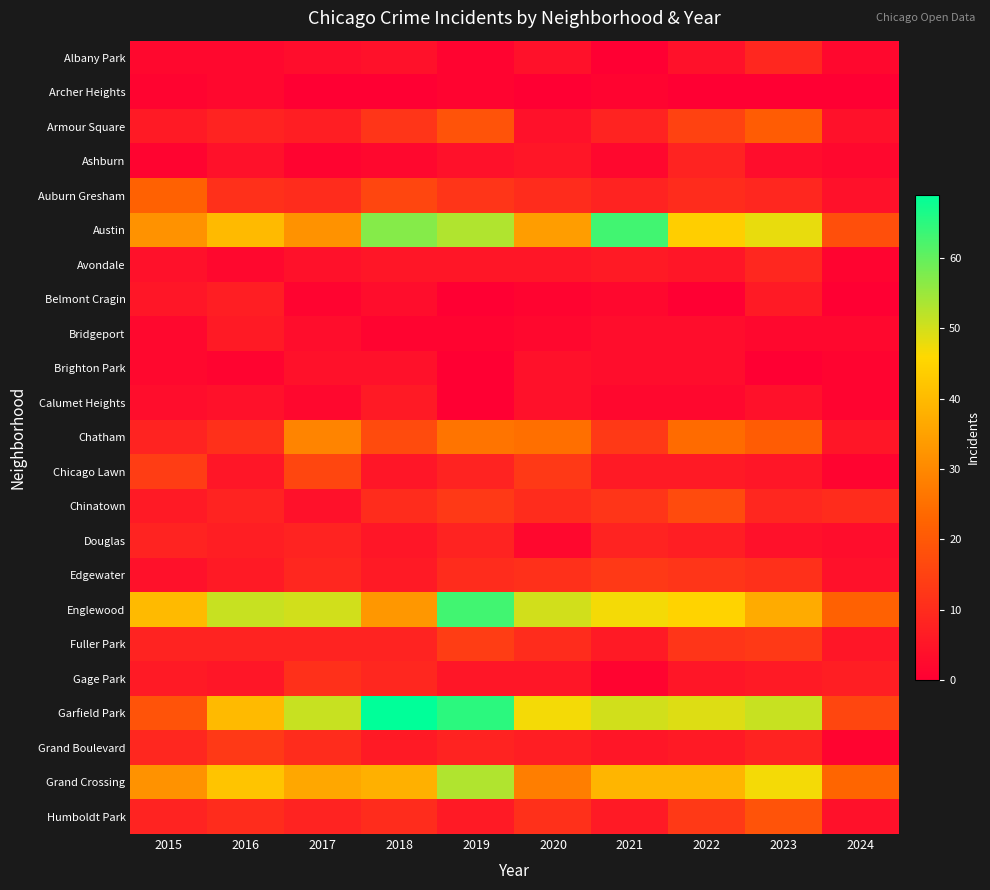

Reading left to right, extract all data points from this chart.

Albany Park: 2015=2	2016=2	2017=3	2018=4	2019=1	2020=4	2021=0	2022=4	2023=9	2024=2
Archer Heights: 2015=1	2016=2	2017=0	2018=0	2019=1	2020=0	2021=1	2022=0	2023=0	2024=0
Armour Square: 2015=6	2016=8	2017=7	2018=12	2019=19	2020=4	2021=8	2022=15	2023=21	2024=4
Ashburn: 2015=1	2016=4	2017=1	2018=2	2019=4	2020=5	2021=2	2022=8	2023=3	2024=2
Auburn Gresham: 2015=22	2016=11	2017=10	2018=16	2019=12	2020=10	2021=8	2022=10	2023=9	2024=4
Austin: 2015=32	2016=40	2017=32	2018=57	2019=53	2020=34	2021=63	2022=44	2023=48	2024=18
Avondale: 2015=4	2016=2	2017=4	2018=5	2019=5	2020=5	2021=6	2022=5	2023=9	2024=1
Belmont Cragin: 2015=5	2016=7	2017=1	2018=3	2019=0	2020=1	2021=2	2022=0	2023=6	2024=0
Bridgeport: 2015=2	2016=6	2017=3	2018=1	2019=1	2020=2	2021=3	2022=3	2023=2	2024=2
Brighton Park: 2015=2	2016=1	2017=4	2018=4	2019=0	2020=4	2021=3	2022=3	2023=0	2024=1
Calumet Heights: 2015=3	2016=4	2017=2	2018=6	2019=0	2020=4	2021=2	2022=2	2023=4	2024=1
Chatham: 2015=8	2016=11	2017=29	2018=17	2019=26	2020=25	2021=13	2022=24	2023=21	2024=5
Chicago Lawn: 2015=14	2016=5	2017=16	2018=5	2019=8	2020=13	2021=6	2022=6	2023=5	2024=1
Chinatown: 2015=6	2016=8	2017=4	2018=10	2019=13	2020=10	2021=12	2022=17	2023=9	2024=10
Douglas: 2015=8	2016=7	2017=8	2018=5	2019=8	2020=2	2021=8	2022=7	2023=4	2024=3
Edgewater: 2015=4	2016=6	2017=9	2018=6	2019=10	2020=11	2021=13	2022=12	2023=11	2024=4
Englewood: 2015=40	2016=51	2017=50	2018=33	2019=63	2020=50	2021=47	2022=45	2023=37	2024=22
Fuller Park: 2015=8	2016=8	2017=8	2018=8	2019=14	2020=10	2021=6	2022=12	2023=13	2024=5
Gage Park: 2015=6	2016=5	2017=11	2018=9	2019=5	2020=5	2021=1	2022=5	2023=6	2024=7
Garfield Park: 2015=19	2016=40	2017=51	2018=69	2019=65	2020=47	2021=50	2022=49	2023=51	2024=16
Grand Boulevard: 2015=9	2016=13	2017=10	2018=6	2019=8	2020=7	2021=5	2022=6	2023=8	2024=1
Grand Crossing: 2015=32	2016=42	2017=36	2018=38	2019=53	2020=28	2021=39	2022=39	2023=47	2024=23
Humboldt Park: 2015=8	2016=10	2017=8	2018=10	2019=6	2020=11	2021=6	2022=13	2023=19	2024=4